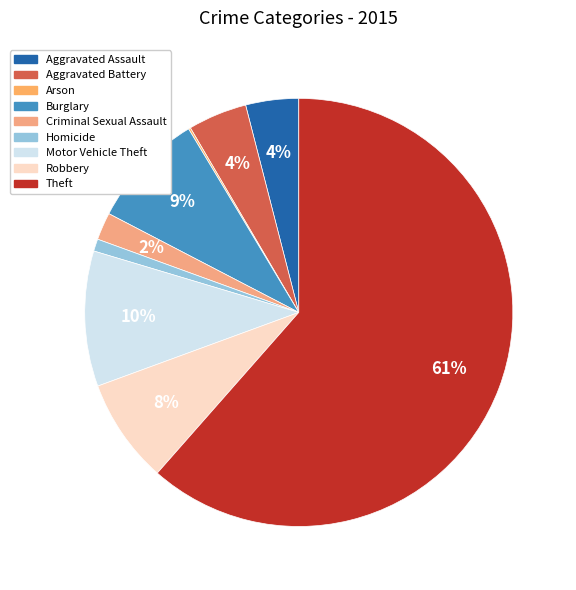

Rank the categories by value from highest to lowest.

Theft, Motor Vehicle Theft, Burglary, Robbery, Aggravated Battery, Aggravated Assault, Criminal Sexual Assault, Homicide, Arson